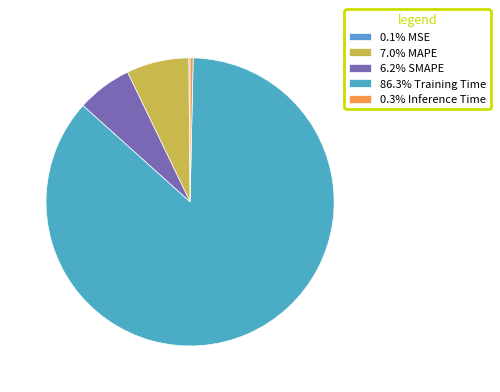

How many slices are in this pie chart?

5